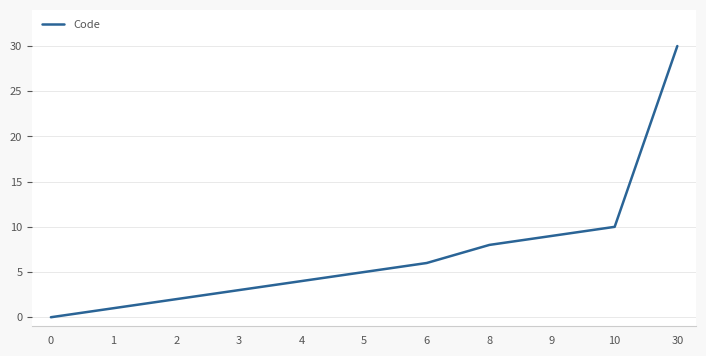

At which category does the chart reach its peak across all series?

30